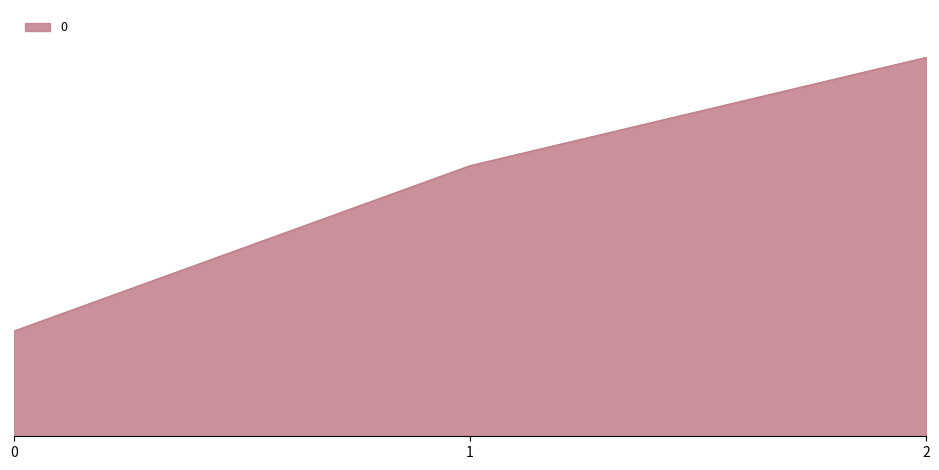

Is this an area chart (filled region under the line)?

Yes